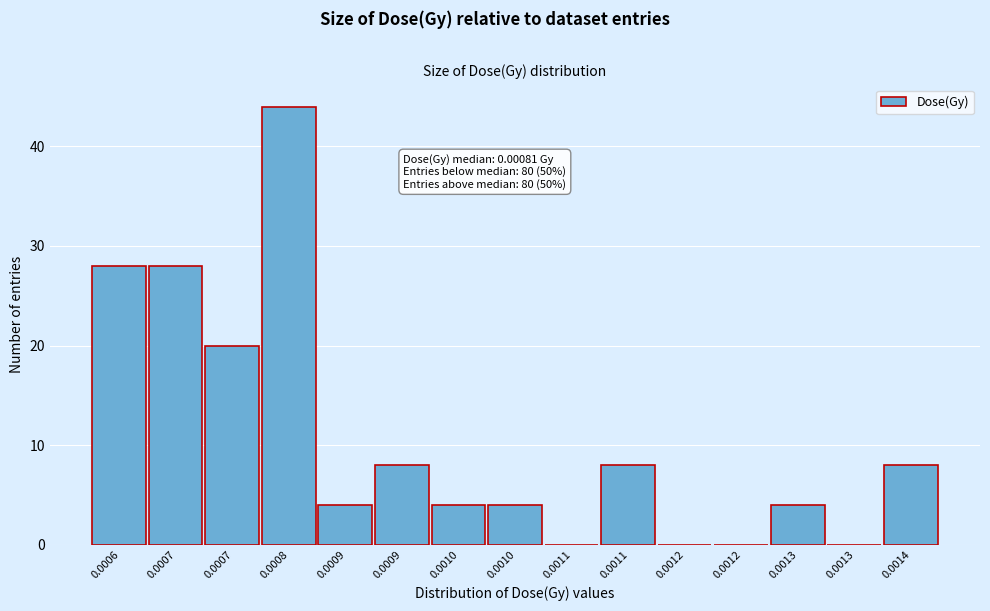

How many categories are shown in the chart?

15